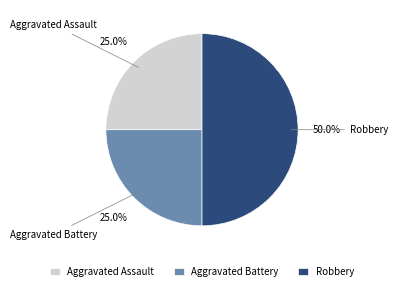

Is it true that Robbery is 38% of the pie?

False